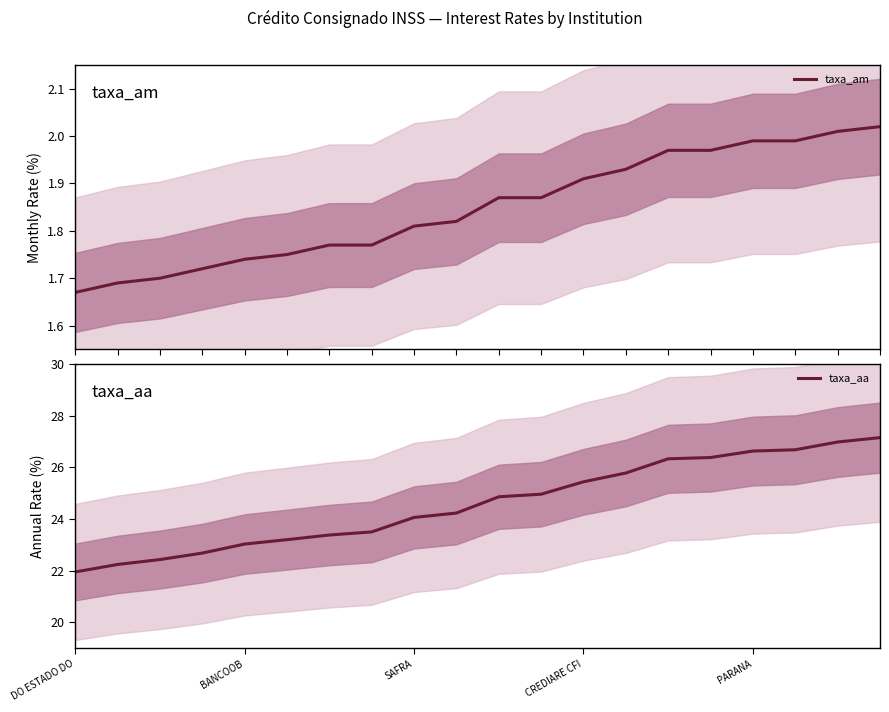

How many series are shown in this chart?

2